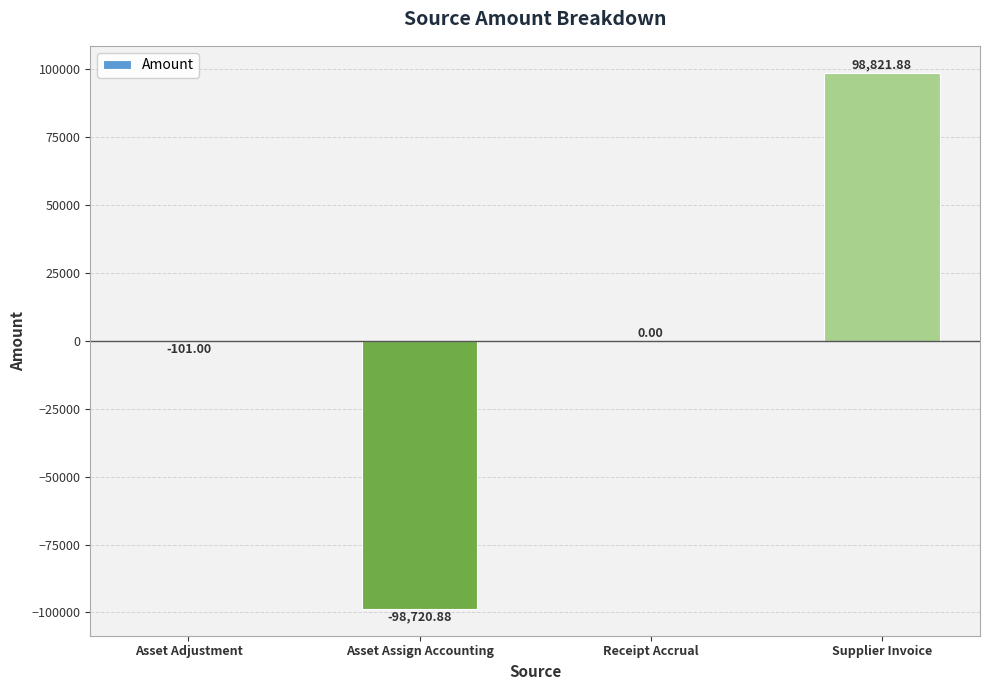

Reading right to left, what are all the values shown in this chart?

98821.9	0.0	-98720.9	-101.0